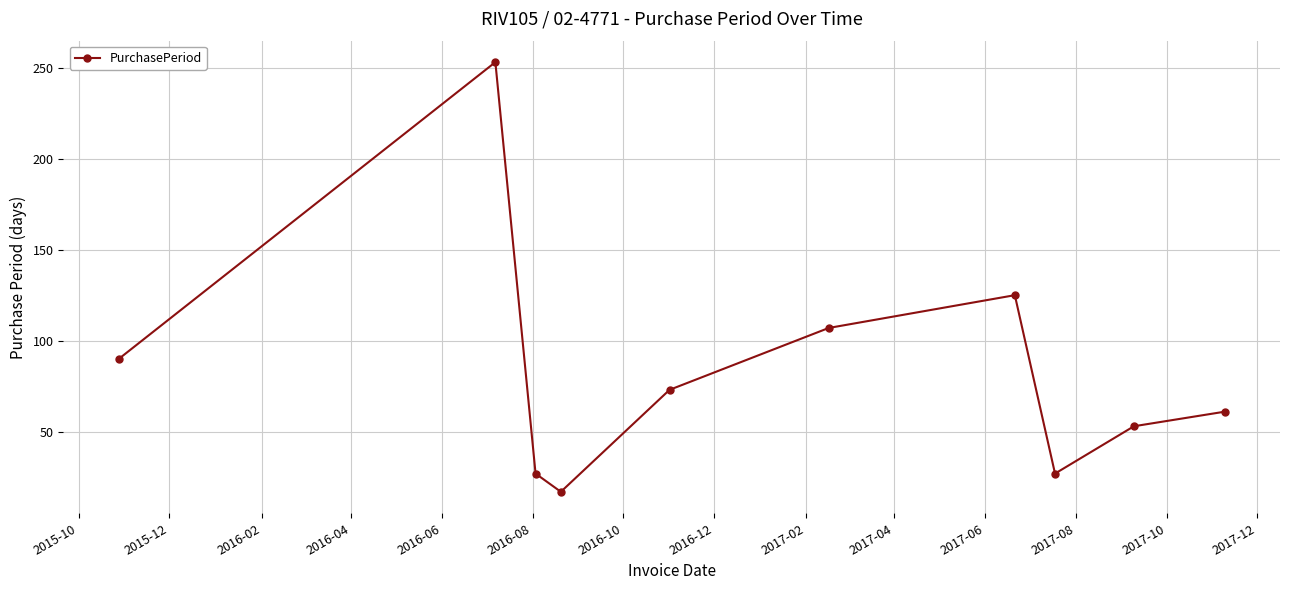

How many points are higher than both their immediate neighbors (excluding endpoints)?

2